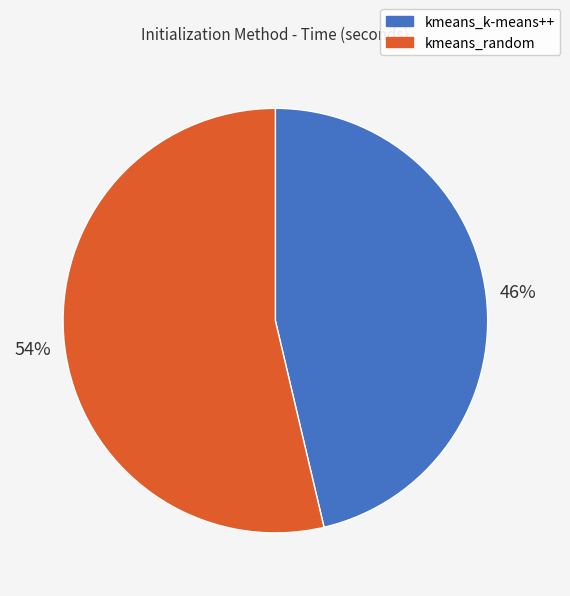

Rank the categories by value from lowest to highest.

kmeans_k-means++, kmeans_random